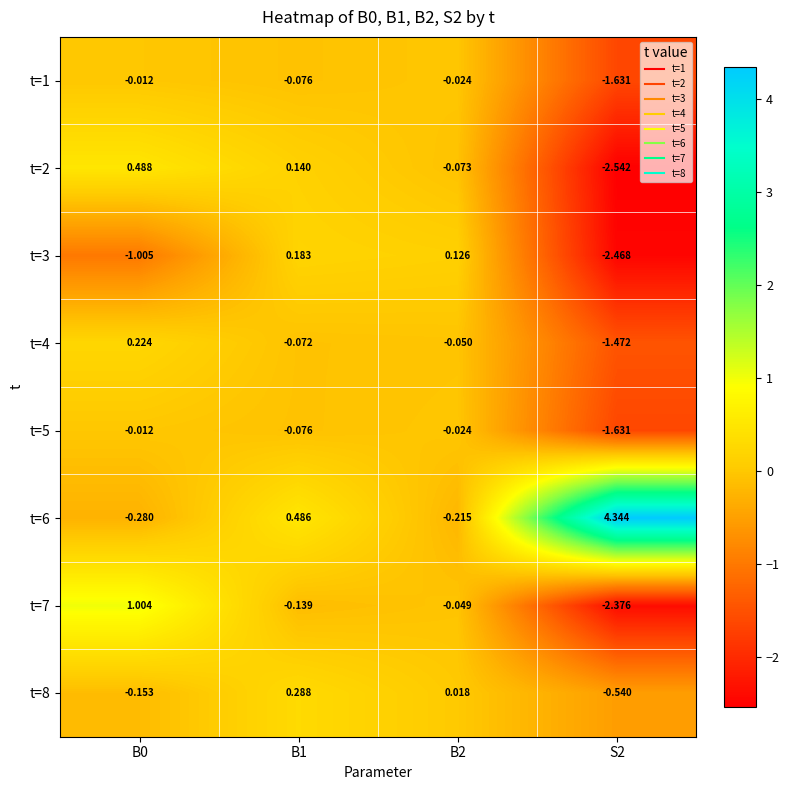

Is the value of t=6 at S2 greater than the value of t=3 at B2?

Yes